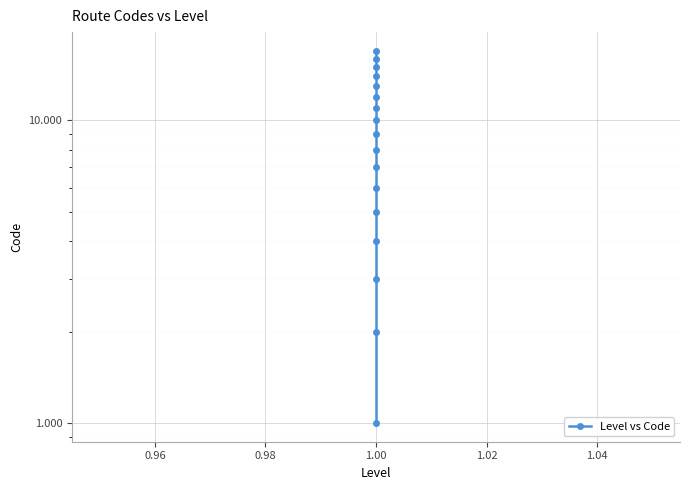

What is the sum of the values at 9 and 8?

19